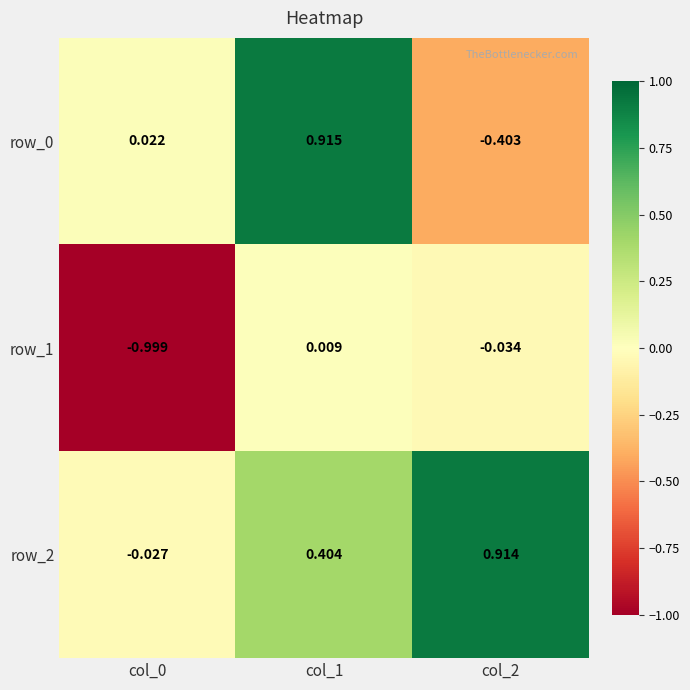

What is the difference between the row_1 values at col_1 and col_0?

1.0